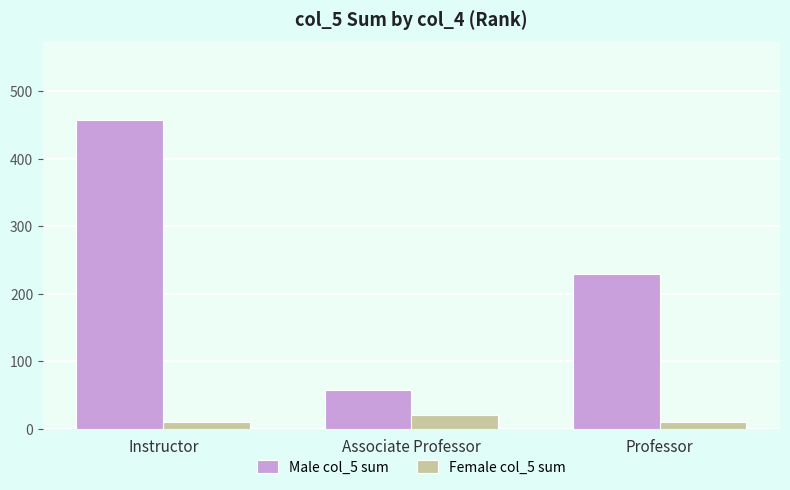

Between Instructor and Professor, which series saw the biggest shift?

Male col_5 sum